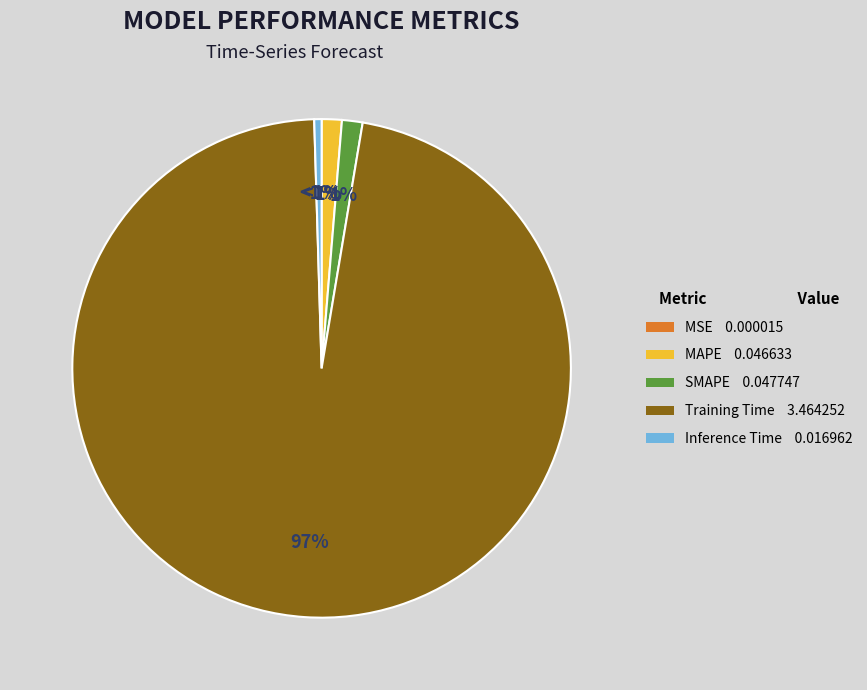

What is the total percentage of SMAPE and Training Time?

98.2%